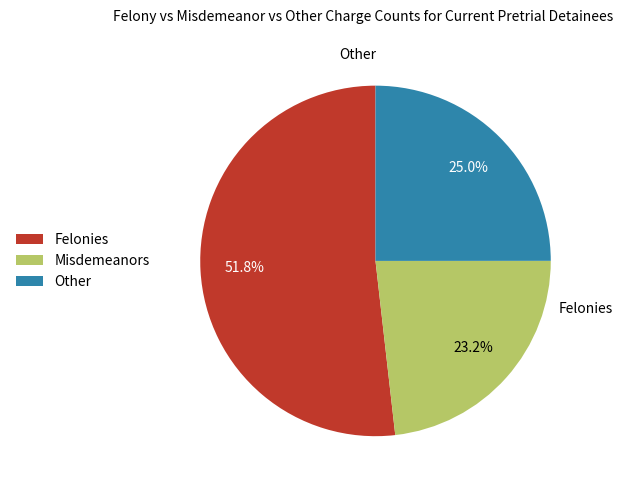

Approximately how many times larger is the value at Other compared to Felonies?

0.5